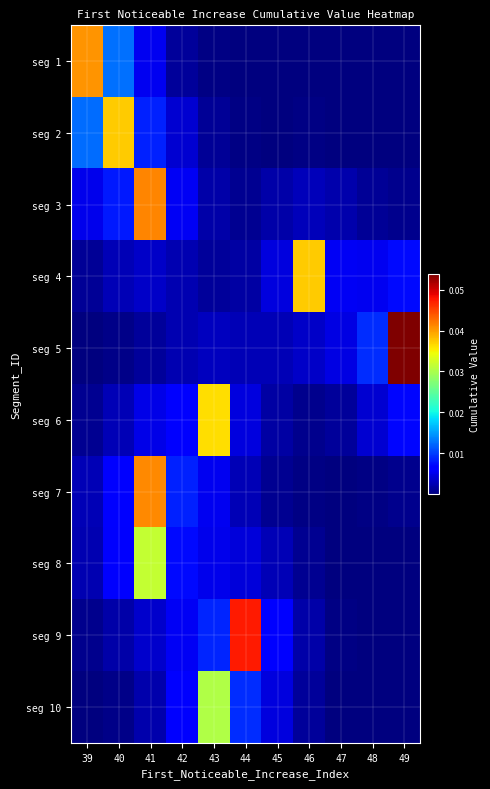

At how many categories does at least one series exceed 0?

11